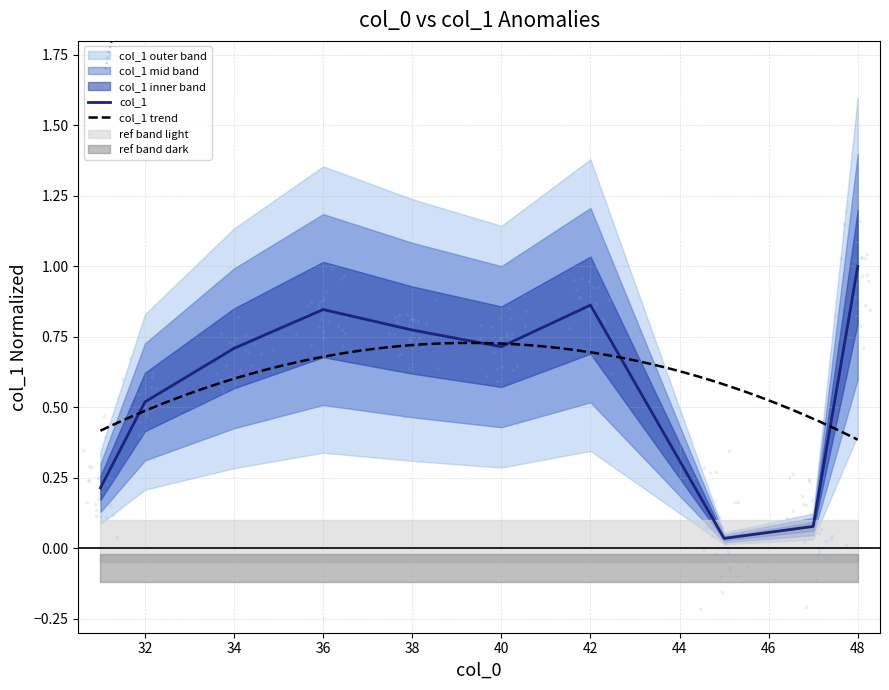

Between 38 and 47, which is larger?

38